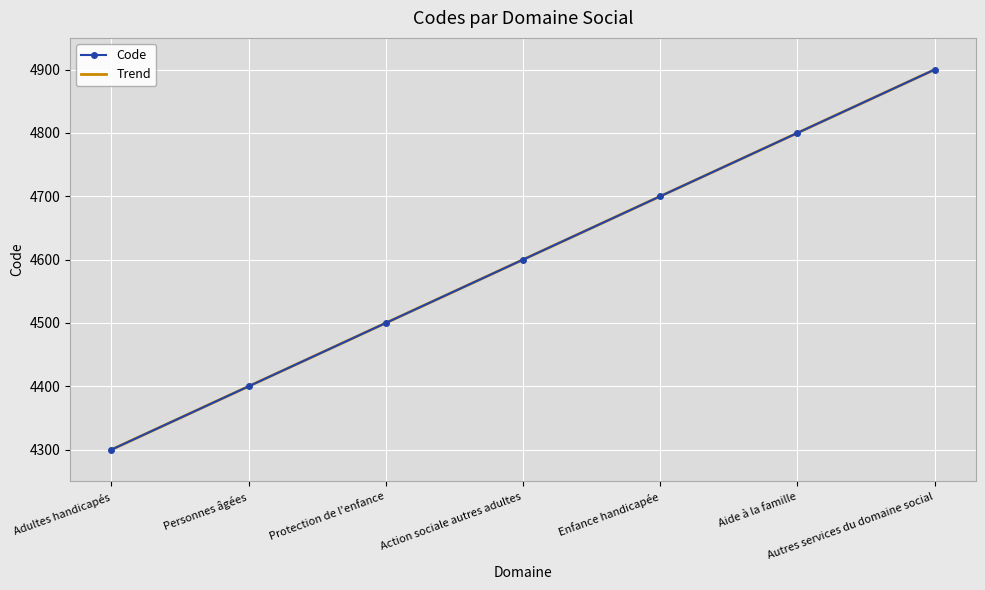

What is the value of the 7th point from the left?

4900